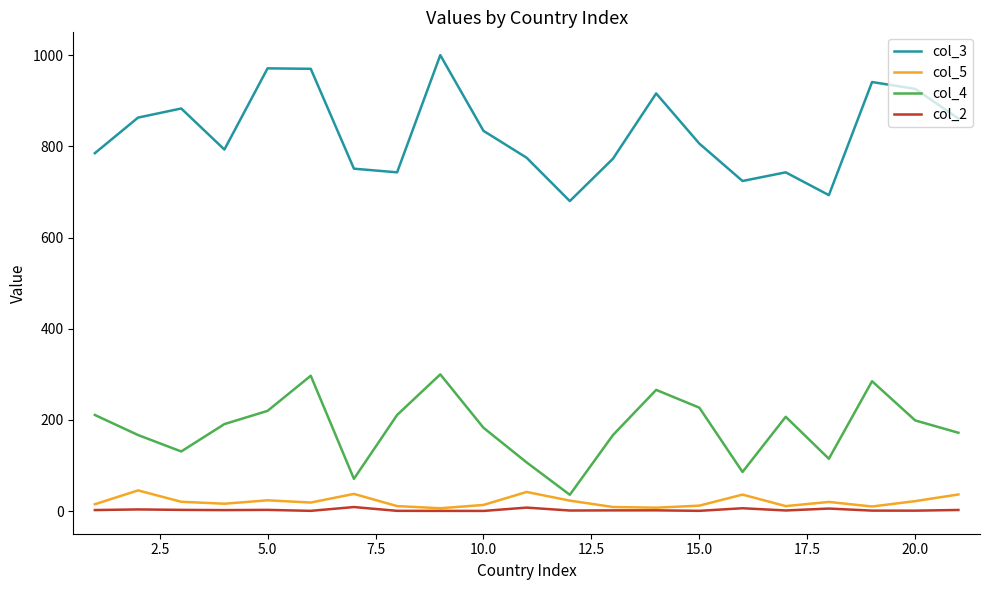

What is the difference between the second highest and minimum values in the col_4 series?

261.0